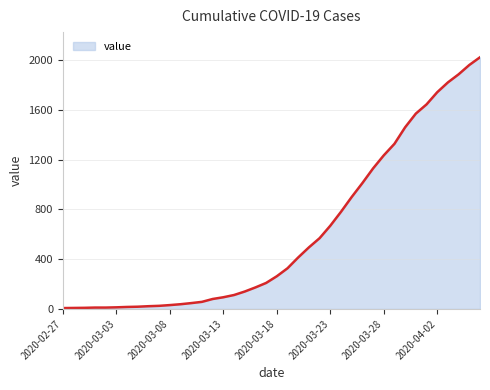

What is the difference between the maximum and minimum values?

2017